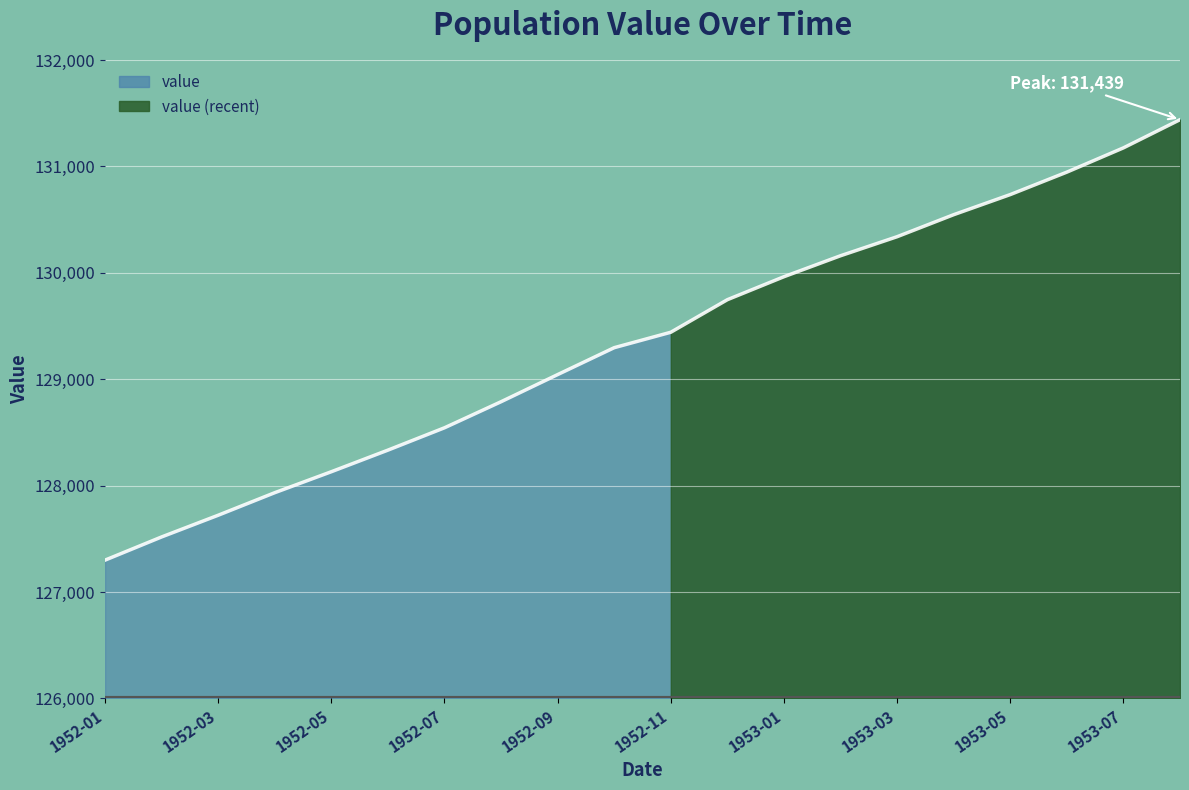

Where does the data first go above 129441?

1952-12